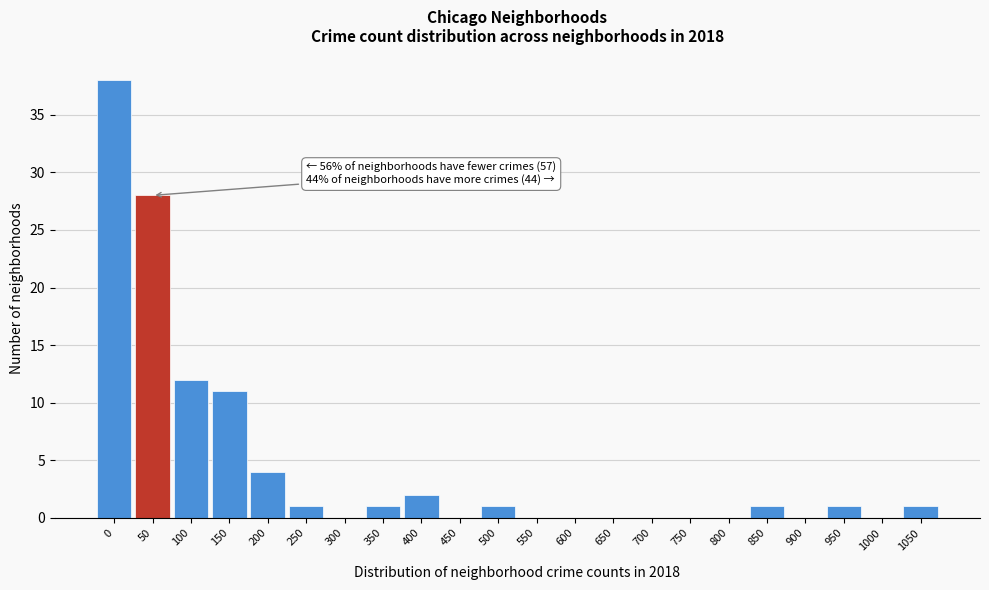

Reading left to right, what are all the values shown in this chart?

0=38	50=28	100=12	150=11	200=4	250=1	300=0	350=1	400=2	450=0	500=1	550=0	600=0	650=0	700=0	750=0	800=0	850=1	900=0	950=1	1000=0	1050=1